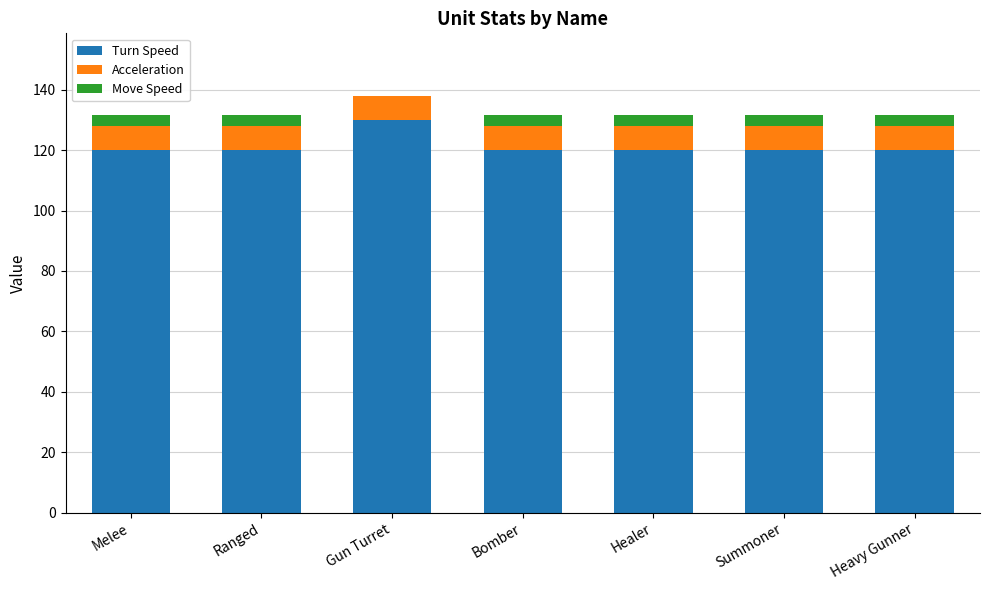

At which category is the sum across all series the highest?

Gun Turret